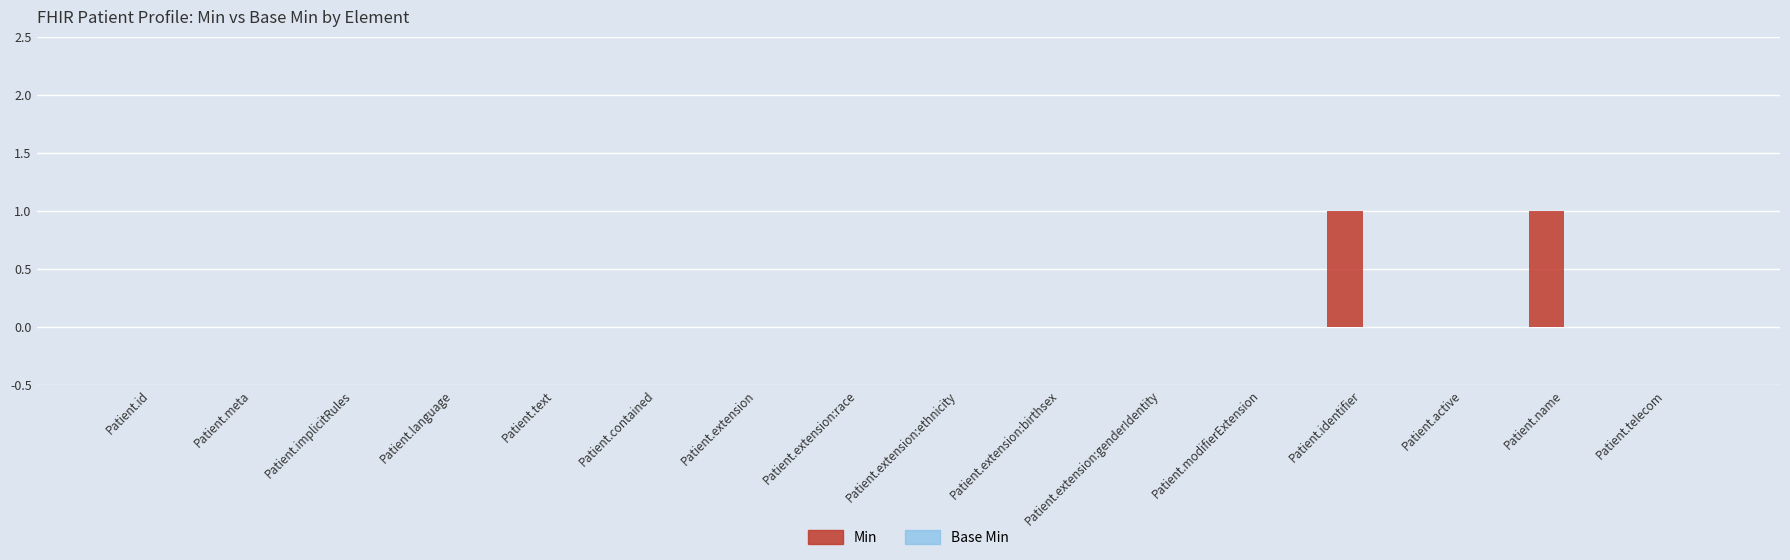

The value at Patient.language is 1. True or false?

False